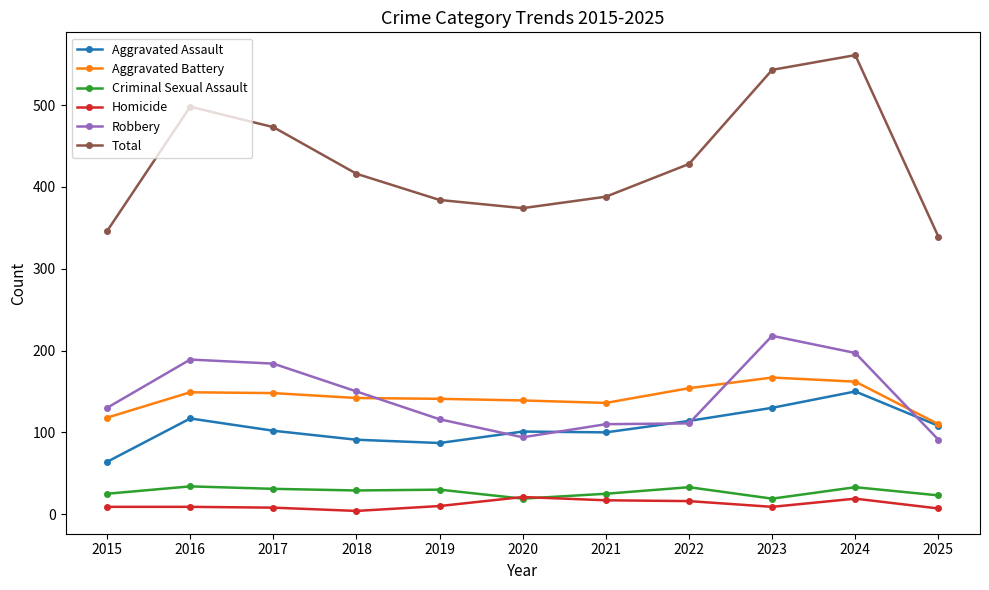

What value does the Robbery series have at 2023, to the nearest 50?

200